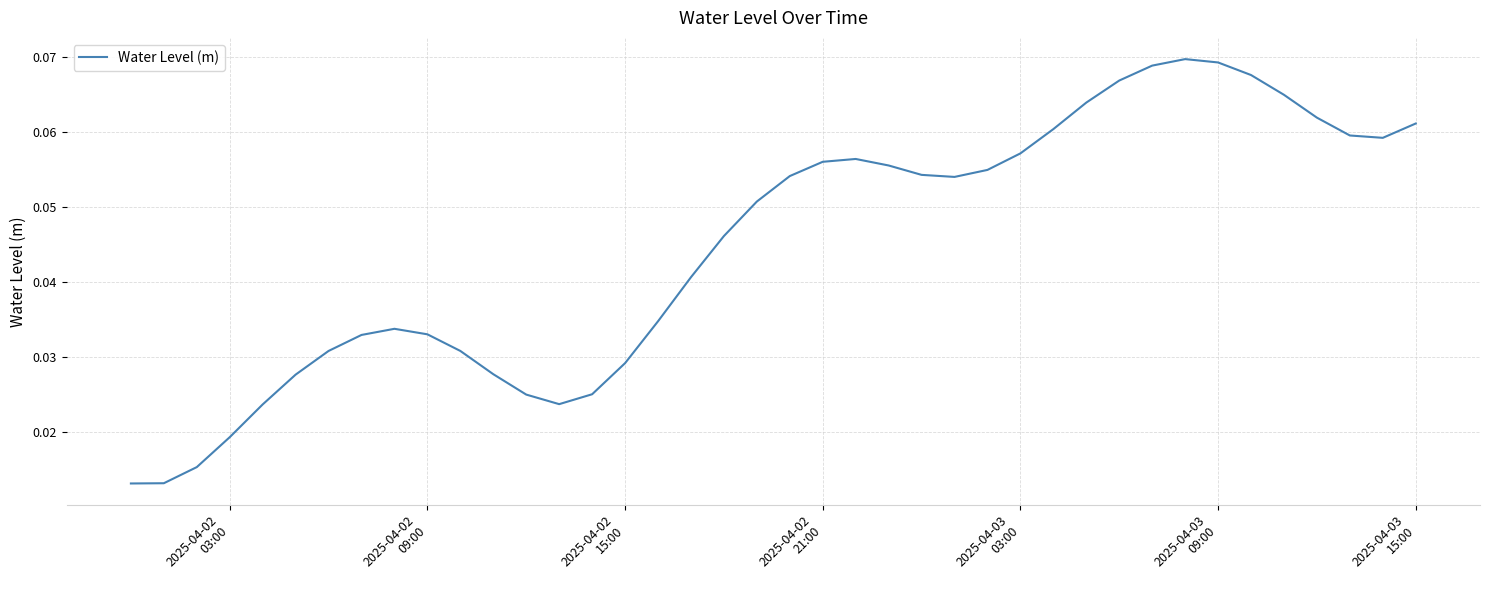

Reading left to right, what are all the values shown in this chart?

0.0	0.0	0.0	0.0	0.0	0.0	0.0	0.0	0.0	0.0	0.0	0.0	0.0	0.0	0.0	0.0	0.0	0.0	0.0	0.1	0.1	0.1	0.1	0.1	0.1	0.1	0.1	0.1	0.1	0.1	0.1	0.1	0.1	0.1	0.1	0.1	0.1	0.1	0.1	0.1